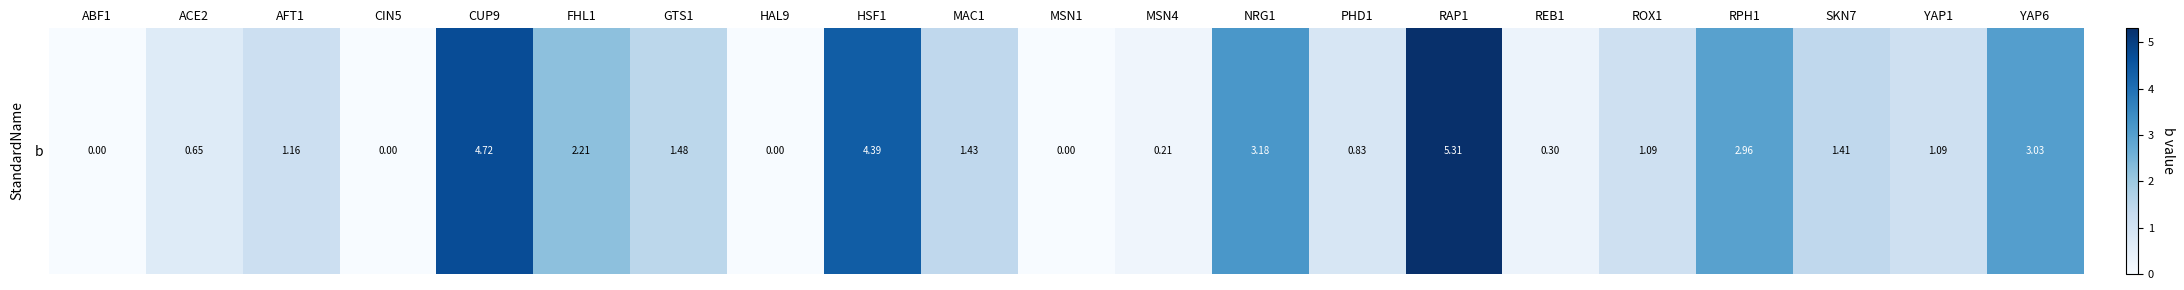

What is the ratio of the value at RAP1 to the value at YAP6?

1.8